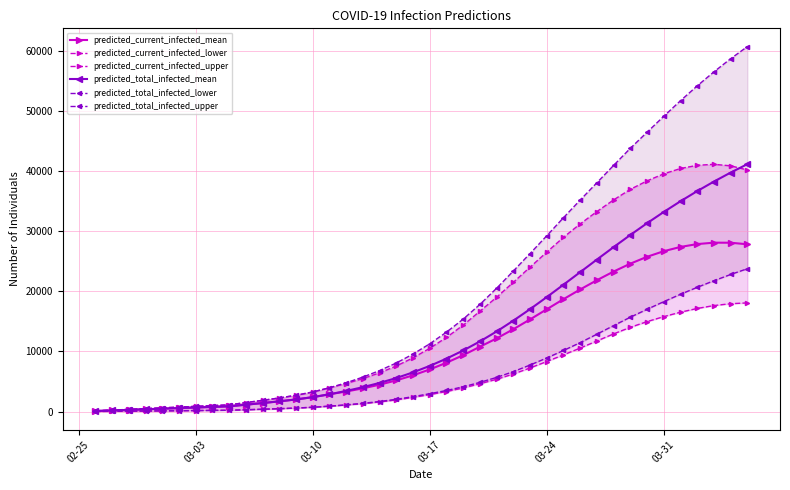

How many data points in predicted_total_infected_lower are less than 2979?

20